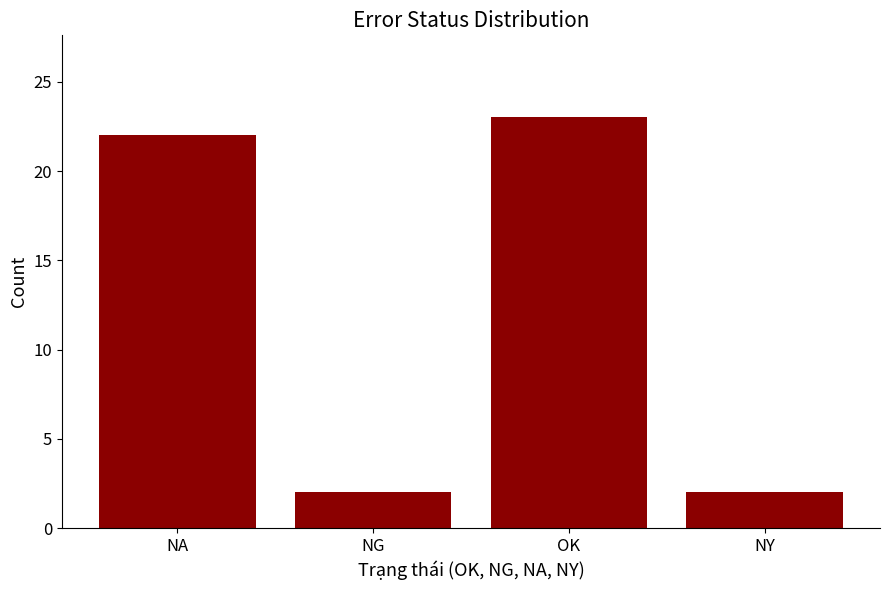

The chart shows a value of 22 at NA. True or false?

True